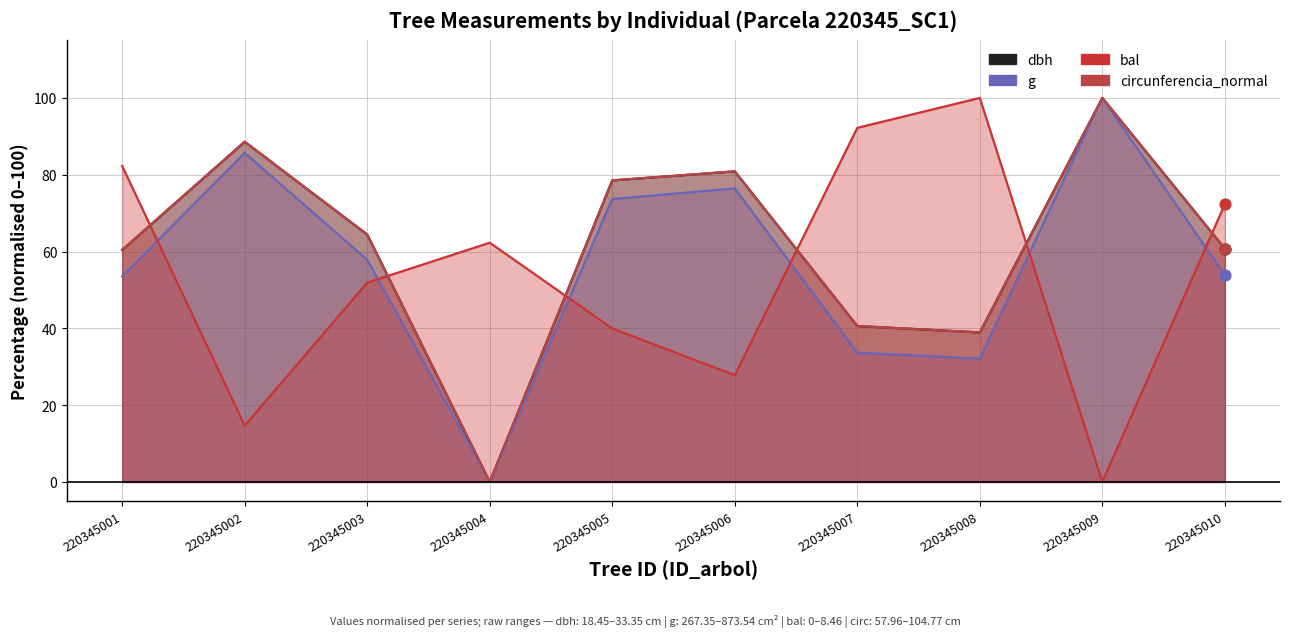

Which series has the widest spread of Y values?

dbh